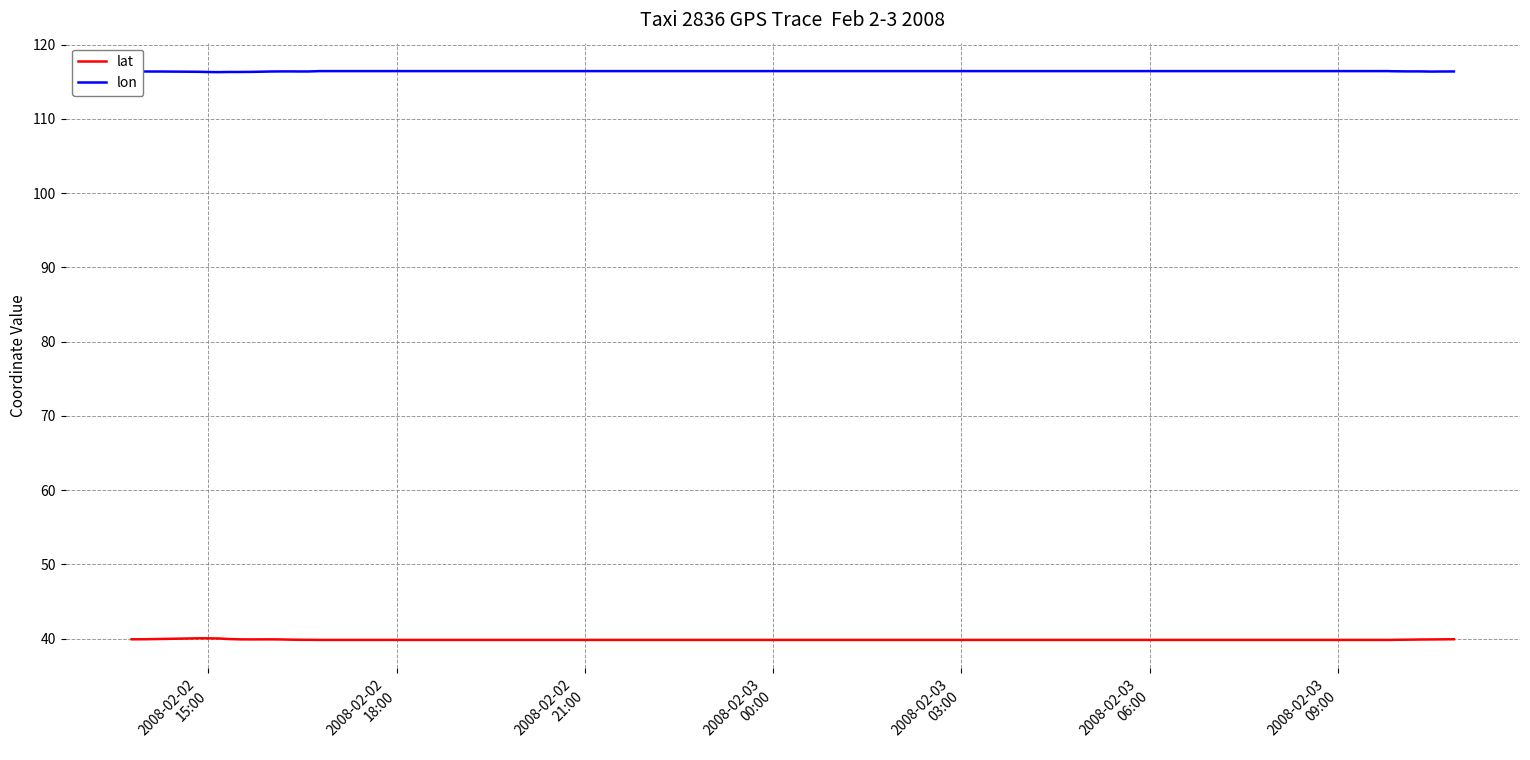

What is the highest value of the lat series?

40.0